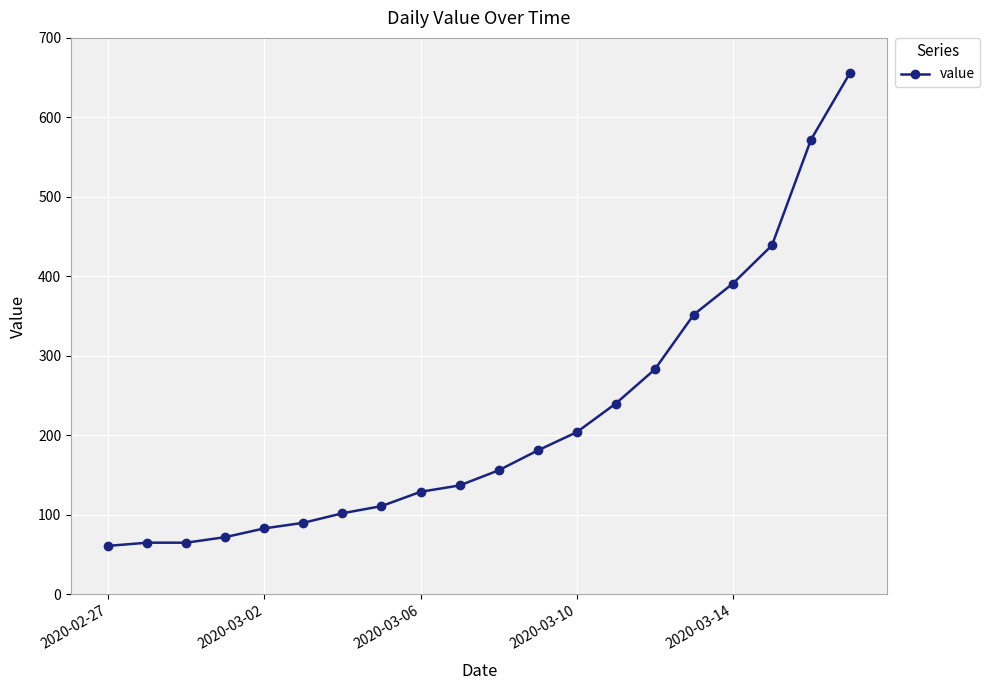

Reading right to left, list all the values displayed in this chart.

656	572	439	391	352	283	240	204	181	156	137	129	111	102	90	83	72	65	65	61